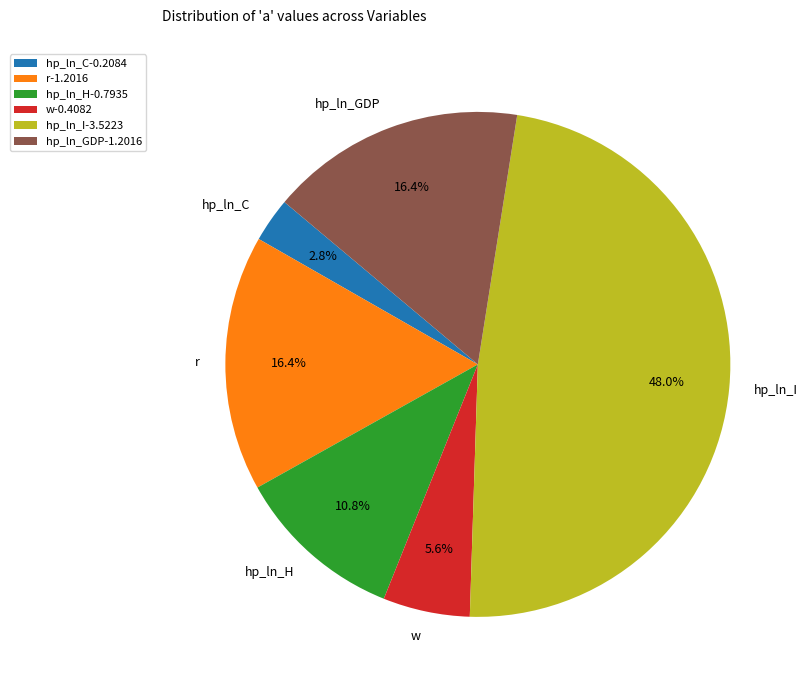

True or false: r accounts for 29% of the total.

False